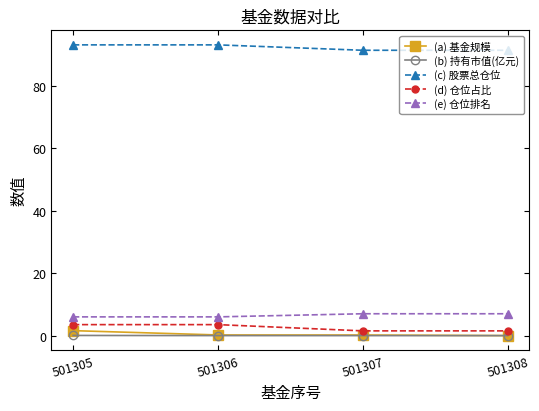

At how many categories does at least one series exceed 8?

4